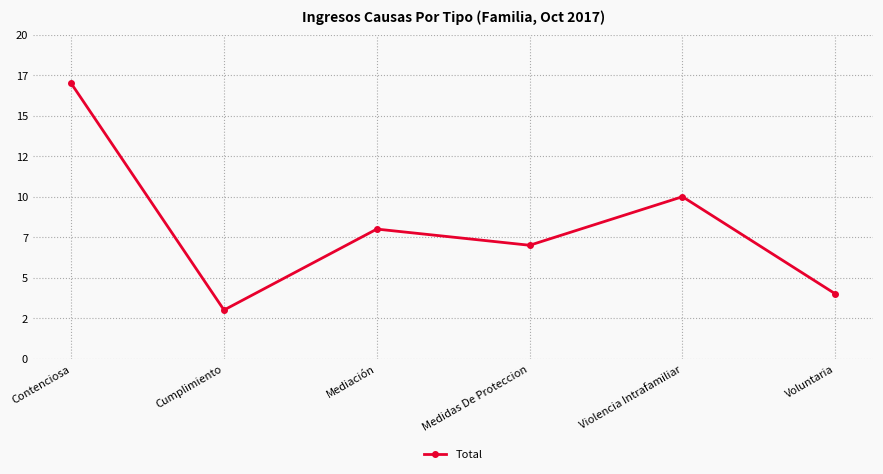

Reading right to left, what are all the values shown in this chart?

Voluntaria=4	Violencia Intrafamiliar=10	Medidas De Proteccion=7	Mediación=8	Cumplimiento=3	Contenciosa=17